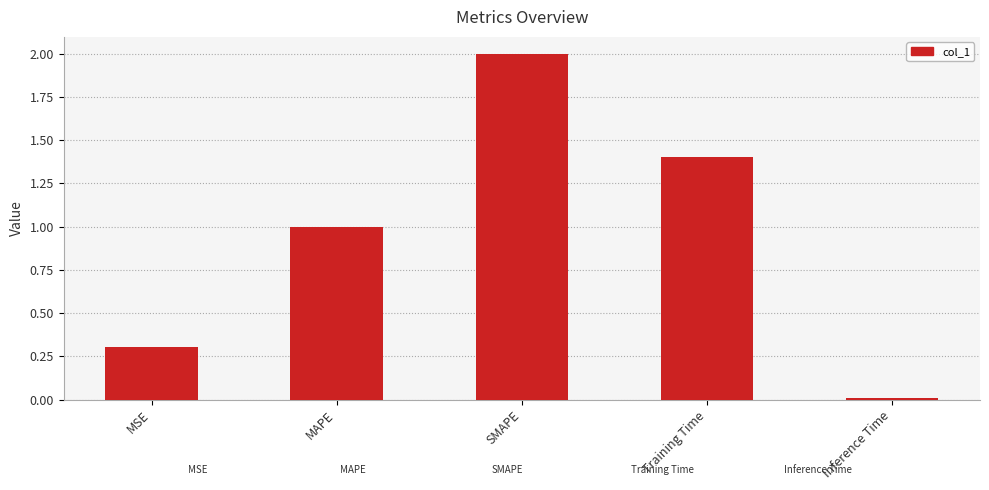

The value at MAPE is 0.3. True or false?

False